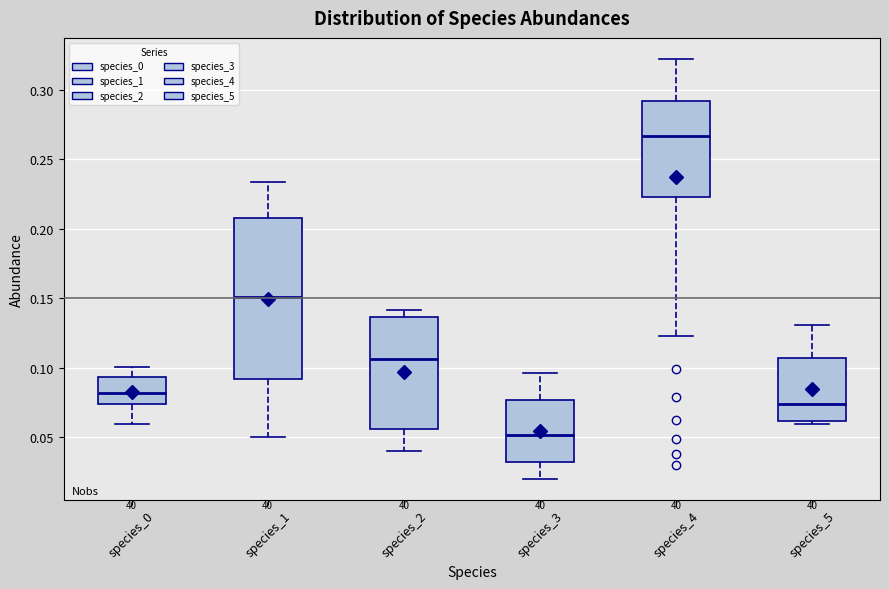

Comparing the boxes themselves (not the whiskers), which one is the tallest?

species_1